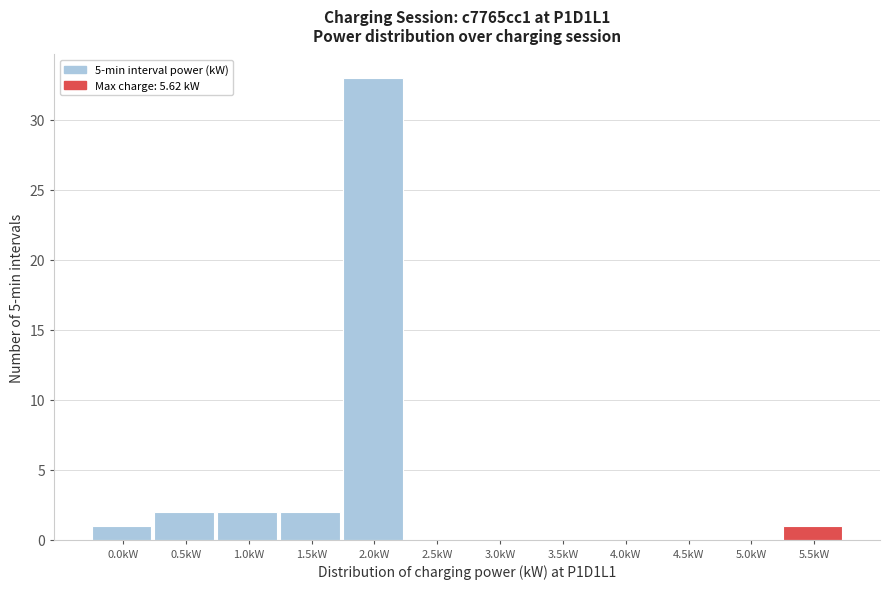

Reading right to left, what are all the values shown in this chart?

5.5kW=1	5.0kW=0	4.5kW=0	4.0kW=0	3.5kW=0	3.0kW=0	2.5kW=0	2.0kW=33	1.5kW=2	1.0kW=2	0.5kW=2	0.0kW=1